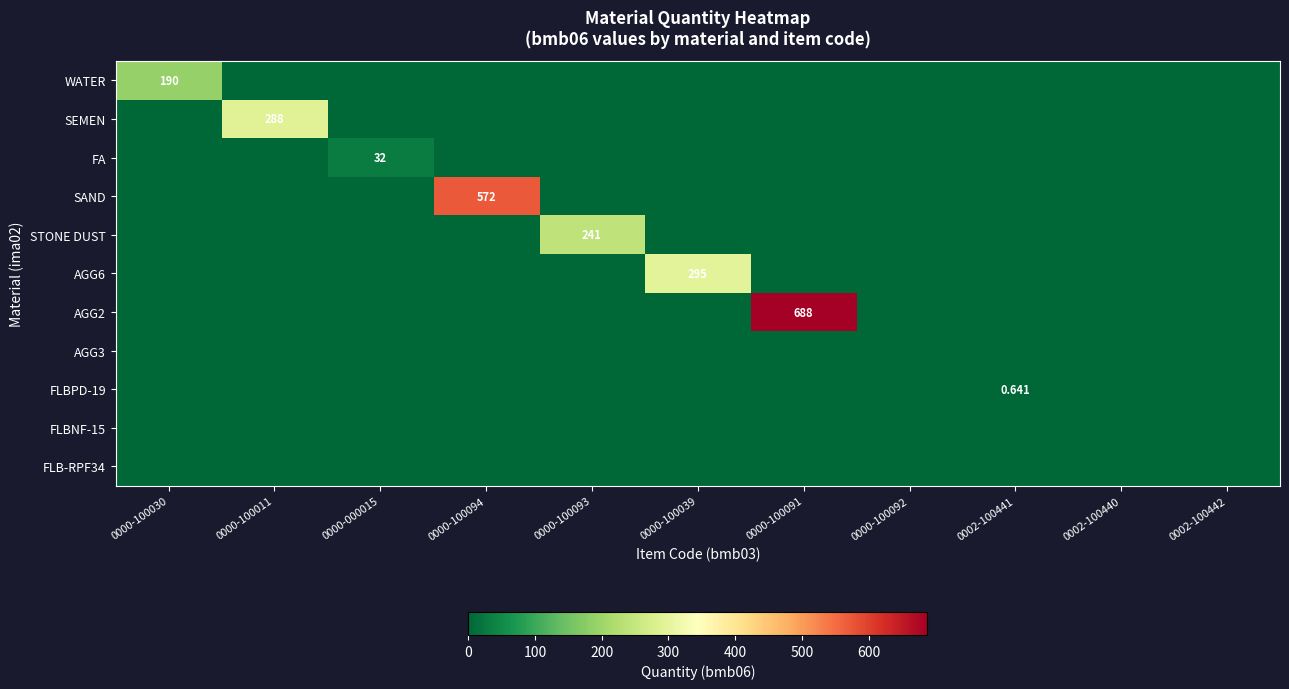

At how many categories does at least one series exceed 529?

2